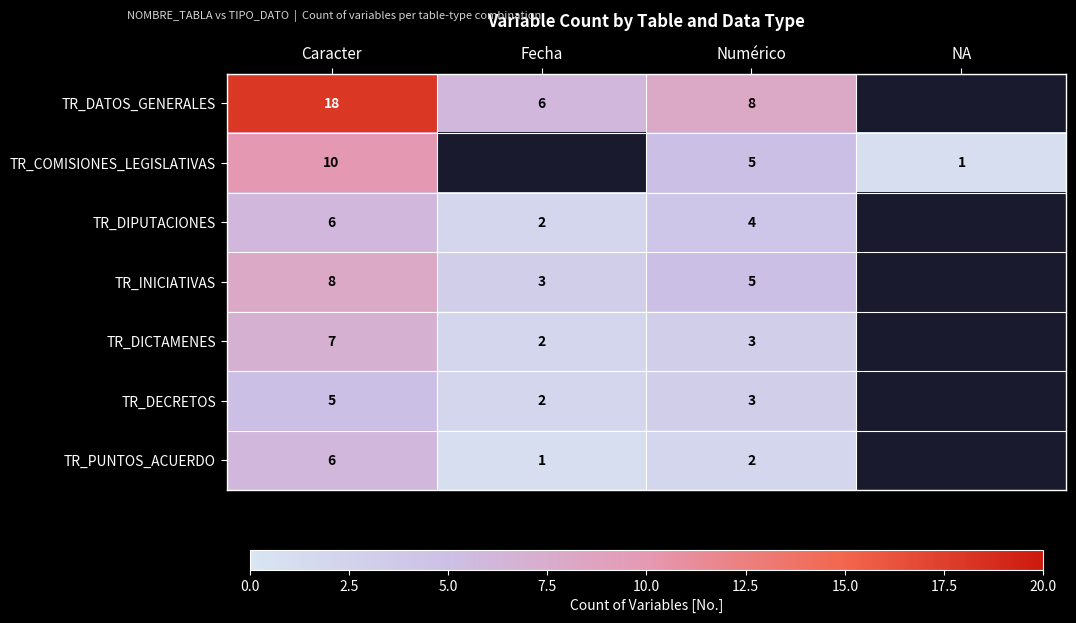

What is the greatest value displayed?

18.0